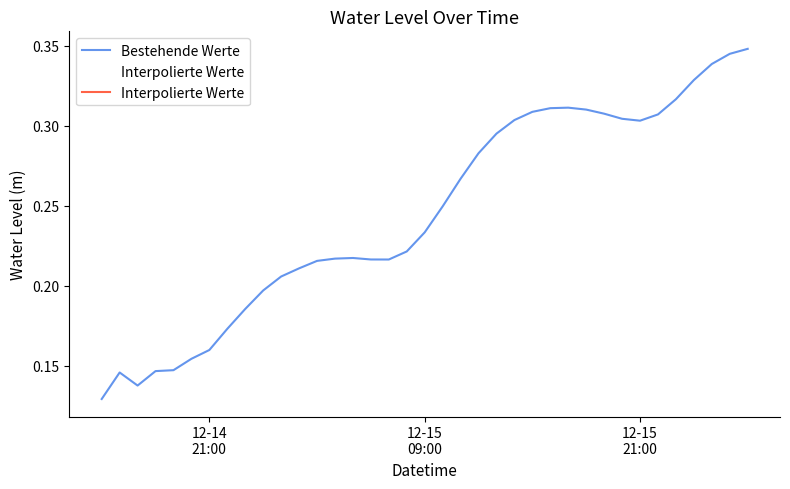

Is this an area chart (filled region under the line)?

No